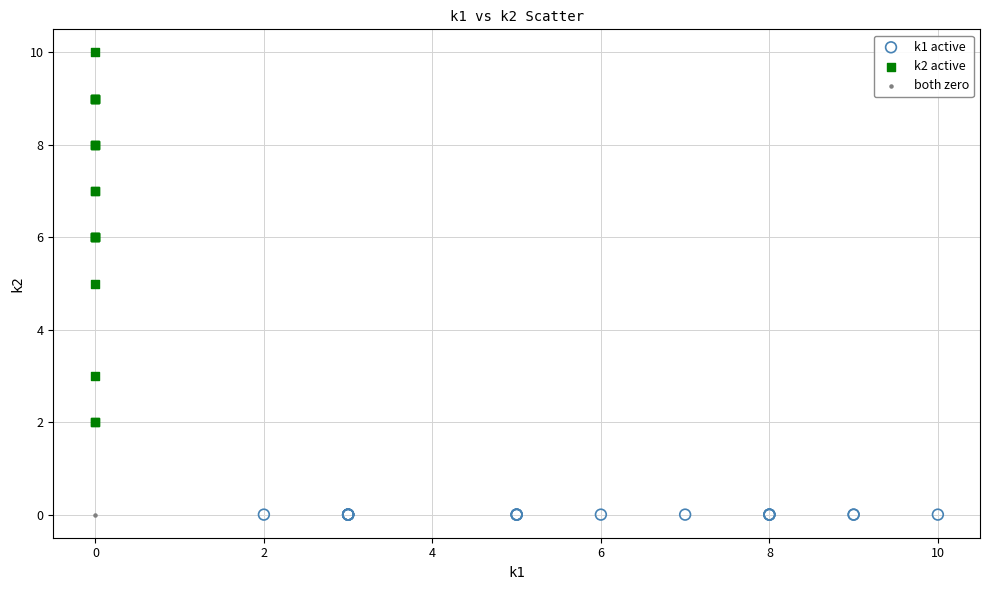

What are all the series names shown in the legend?

k1 active, k2 active, both zero